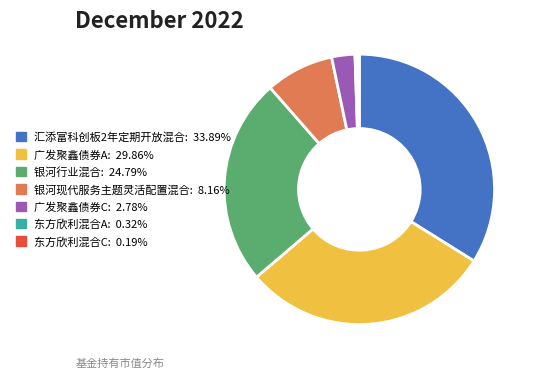

Do 银河行业混合: 24.79% and 东方欣利混合A: 0.32% together represent more than half of the pie?

No